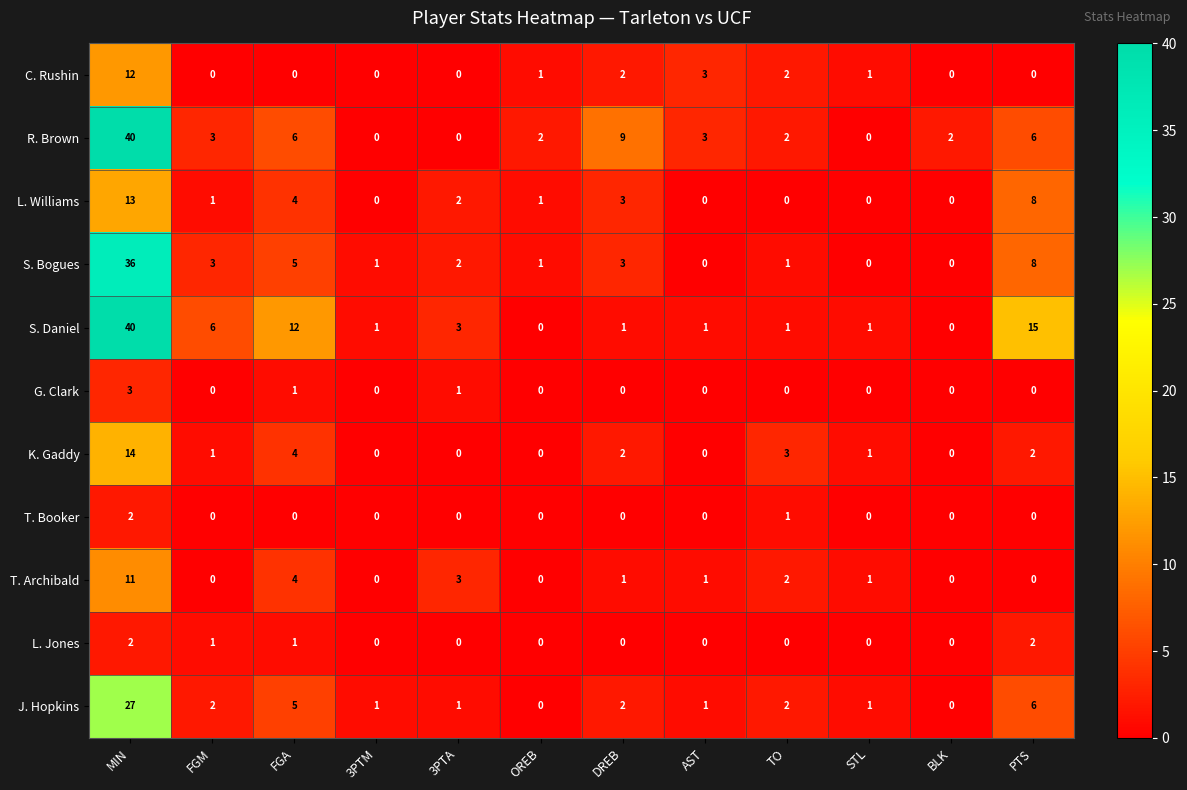

At which label is T. Booker closest to 1?

TO